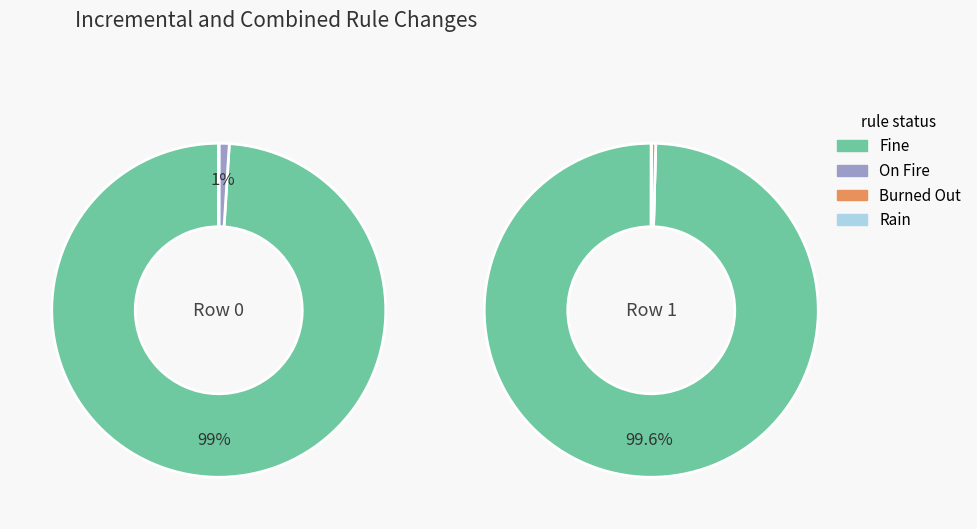

Which has a higher value, Row 0 or Row 1?

Row 1